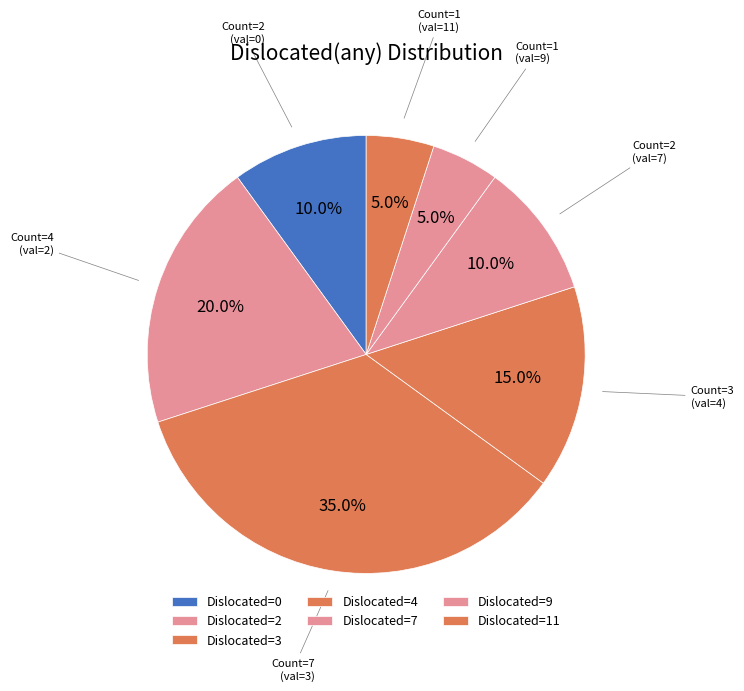

How many segments does this pie chart have?

7